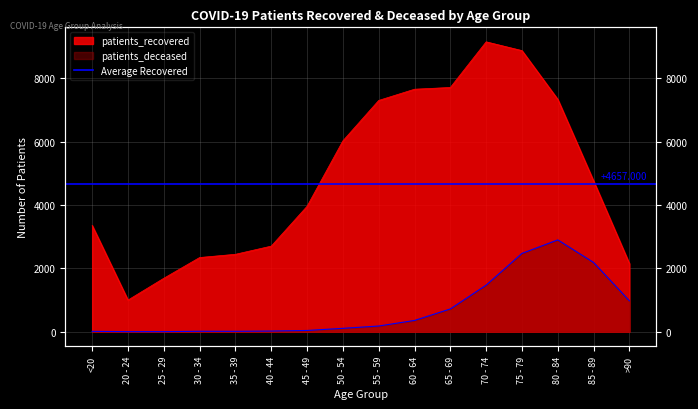

Between 30 - 34 and 45 - 49, which is larger?

45 - 49